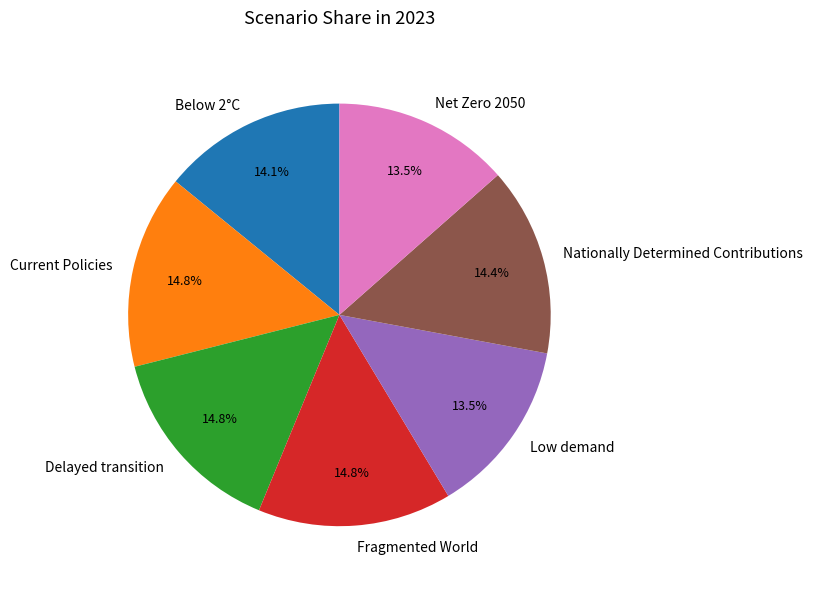

What percentage do Low demand and Current Policies together represent?

28.3%